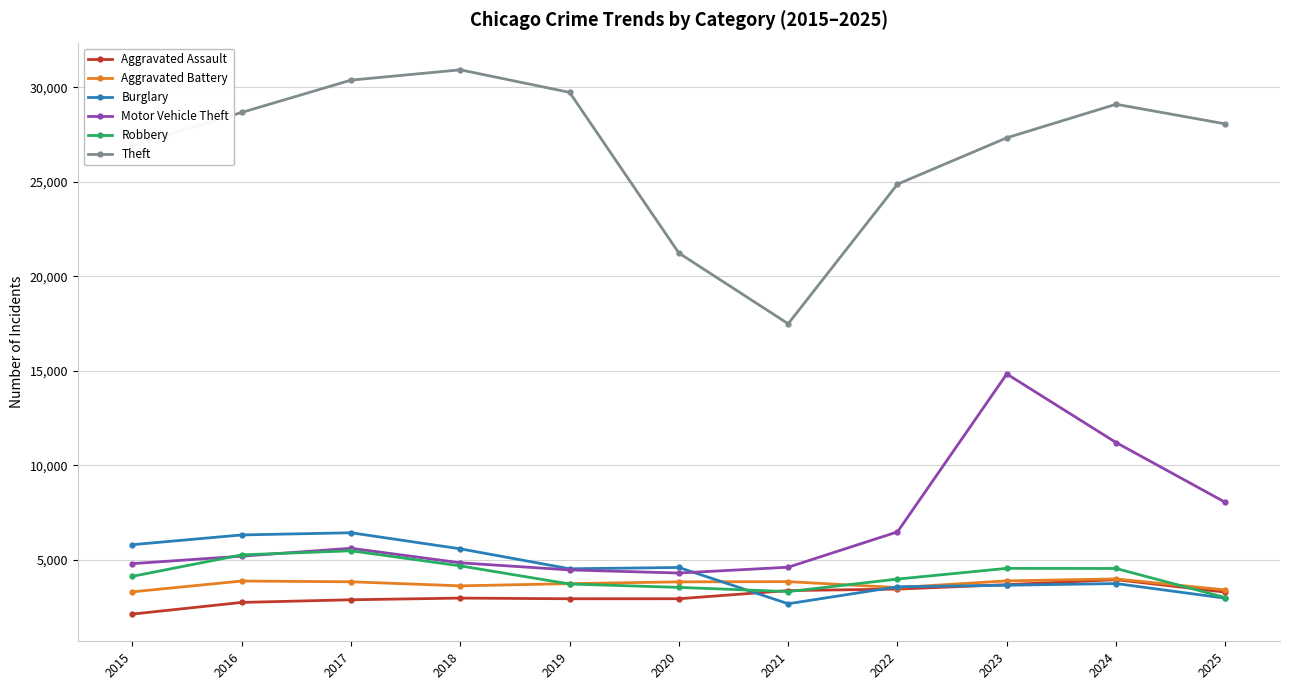

What is the difference between the Aggravated Battery values at 2015 and 2017?

530